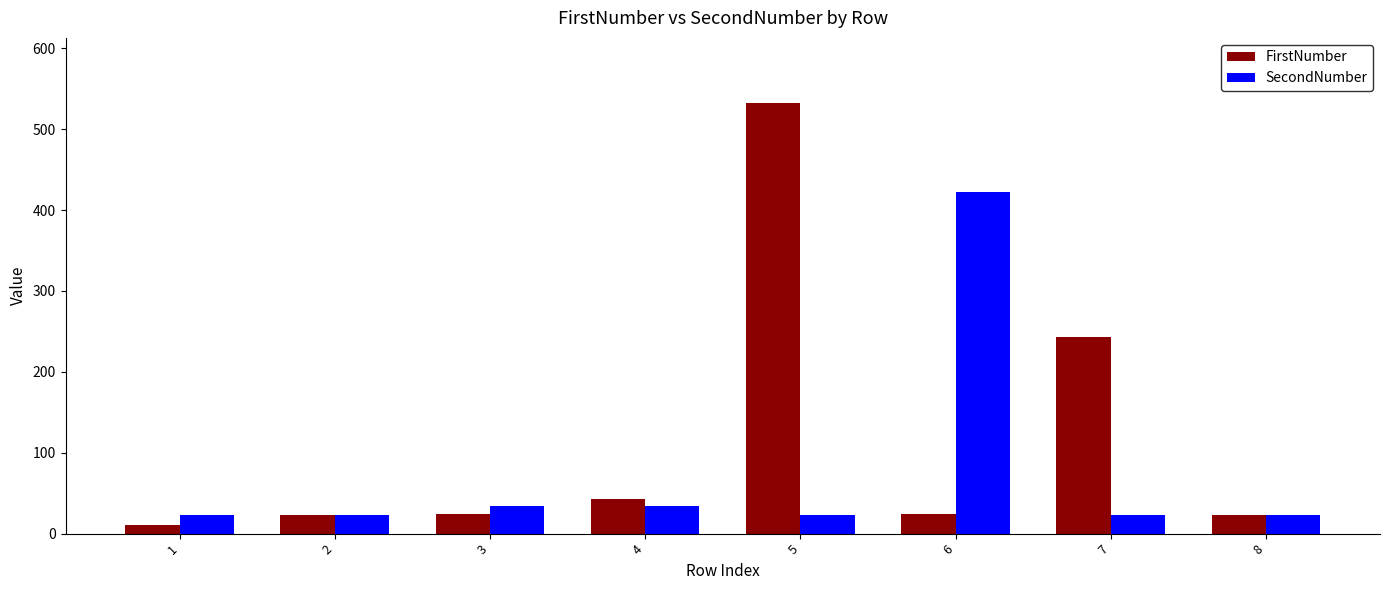

What is the difference between the FirstNumber values at 3 and 7?

219